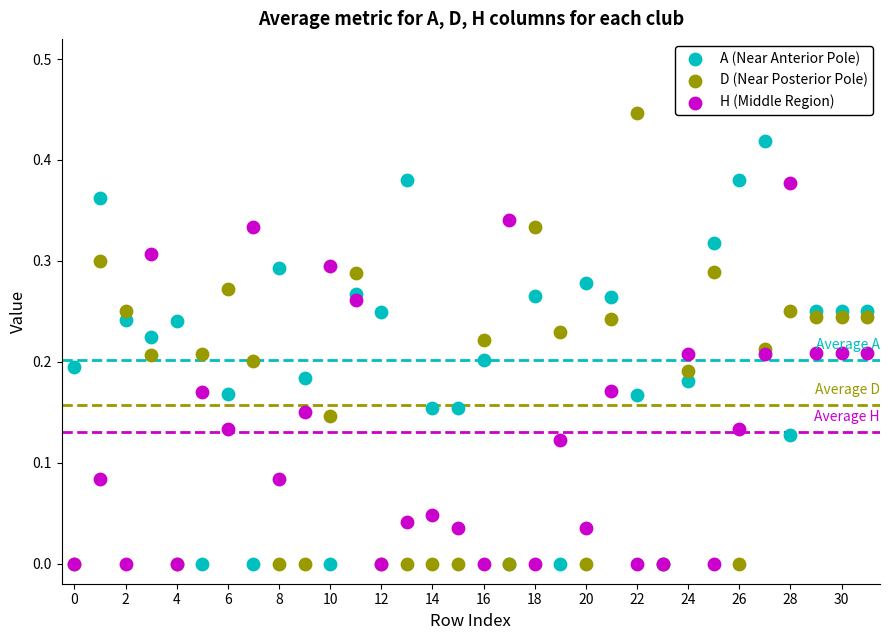

What are all the series names shown in the legend?

A (Near Anterior Pole), D (Near Posterior Pole), H (Middle Region)